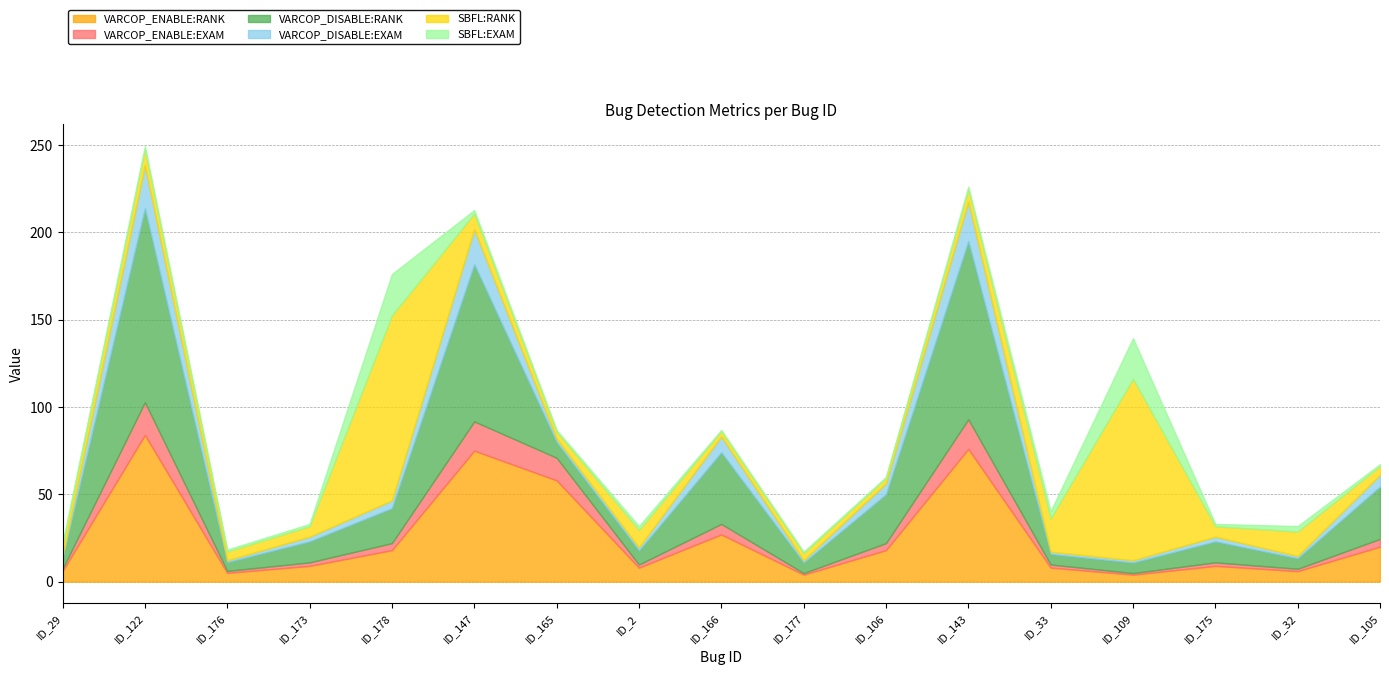

What is the maximum value shown in the chart?

111.0